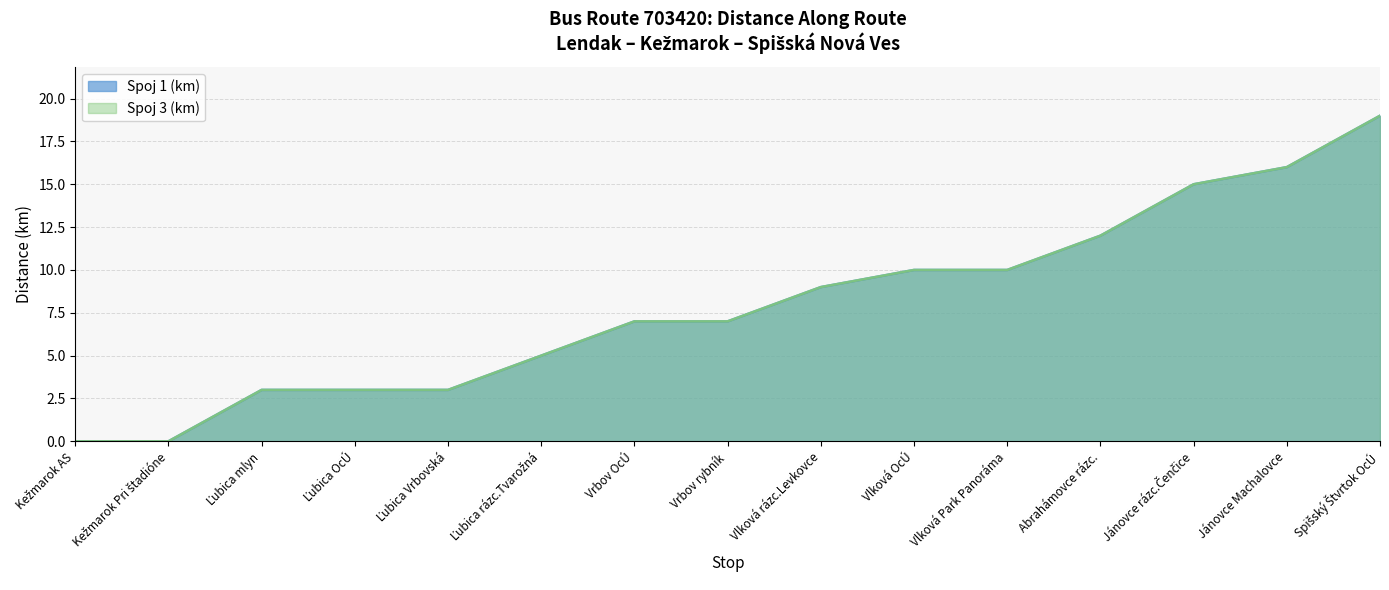

How many distinct data groups are displayed?

2